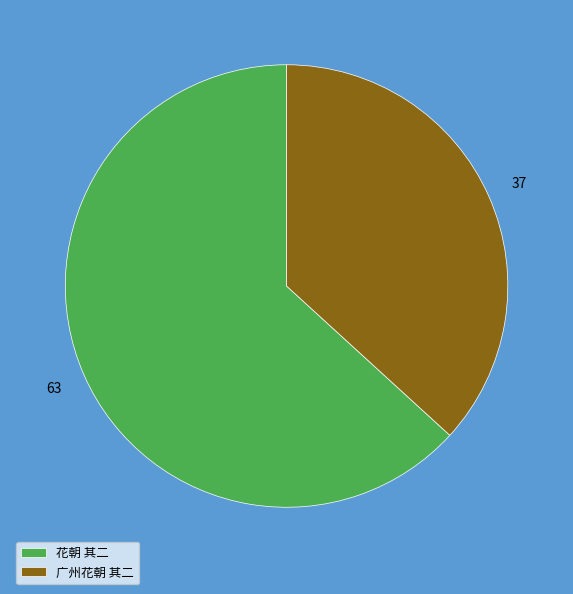

Rank the categories by value from highest to lowest.

花朝 其二, 广州花朝 其二